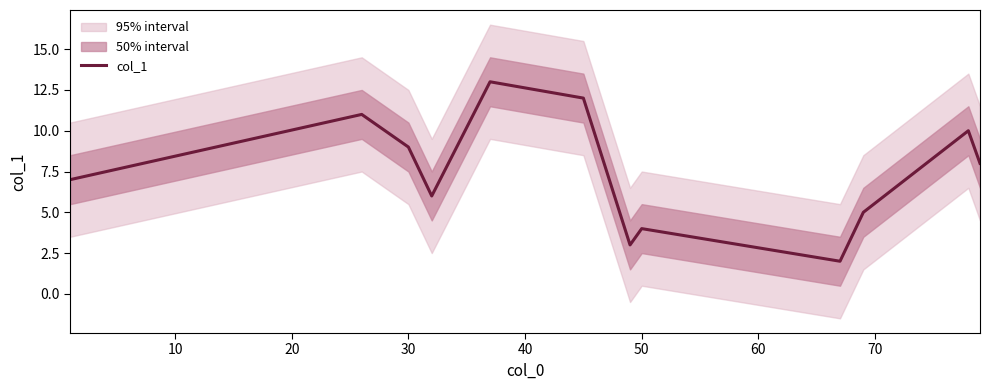

How many series are shown in this chart?

1